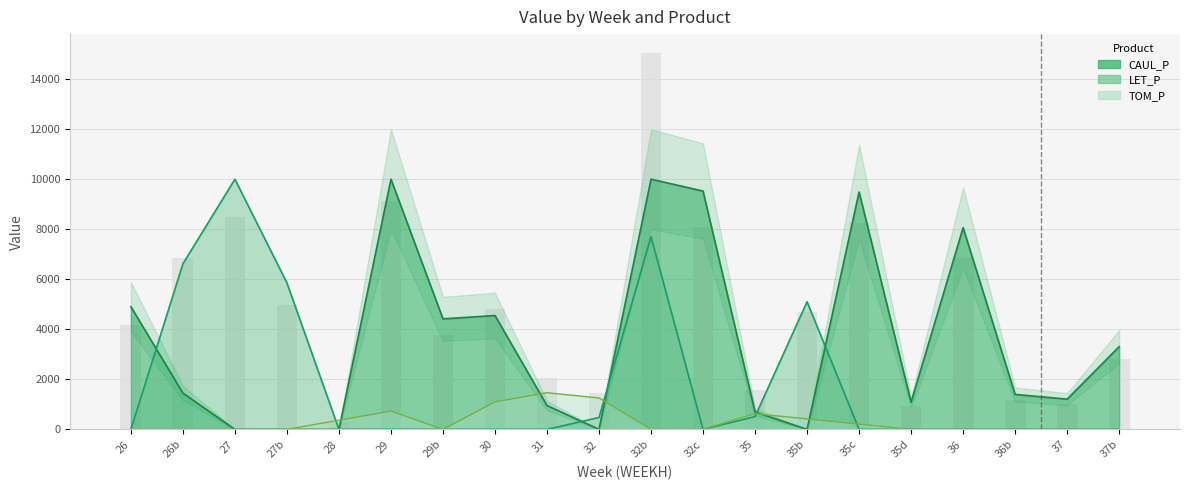

Is the value of LET_P at 27b greater than the value of CAUL_P at 35b?

Yes